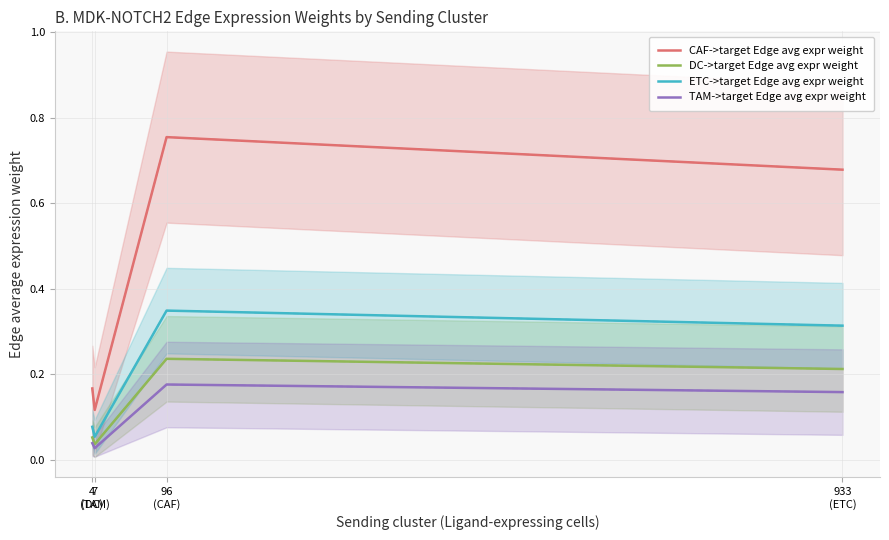

How many distinct data groups are displayed?

4